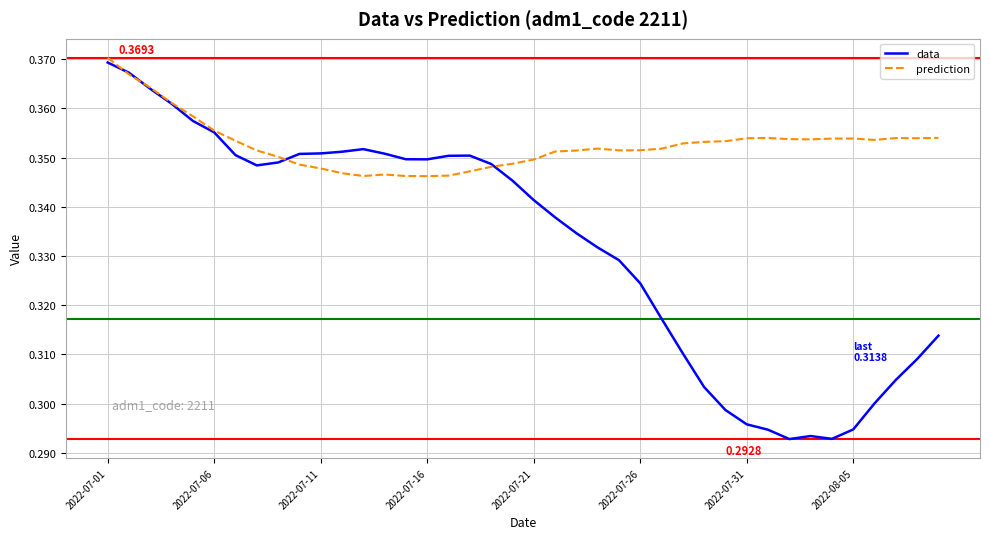

Which series has the largest total across all categories?

prediction